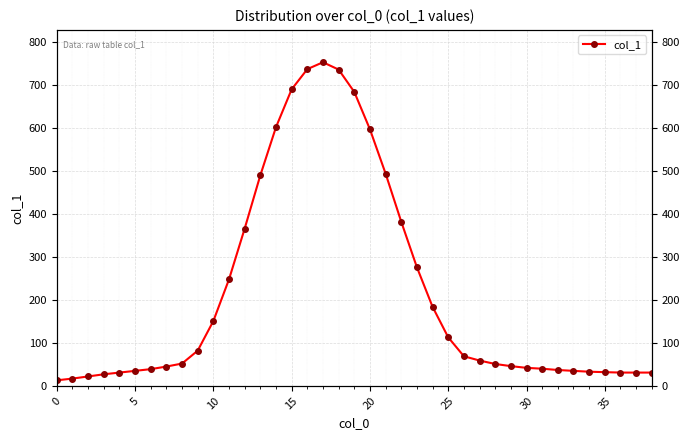

How many interior local peaks (higher than both neighbors) does the data have?

1